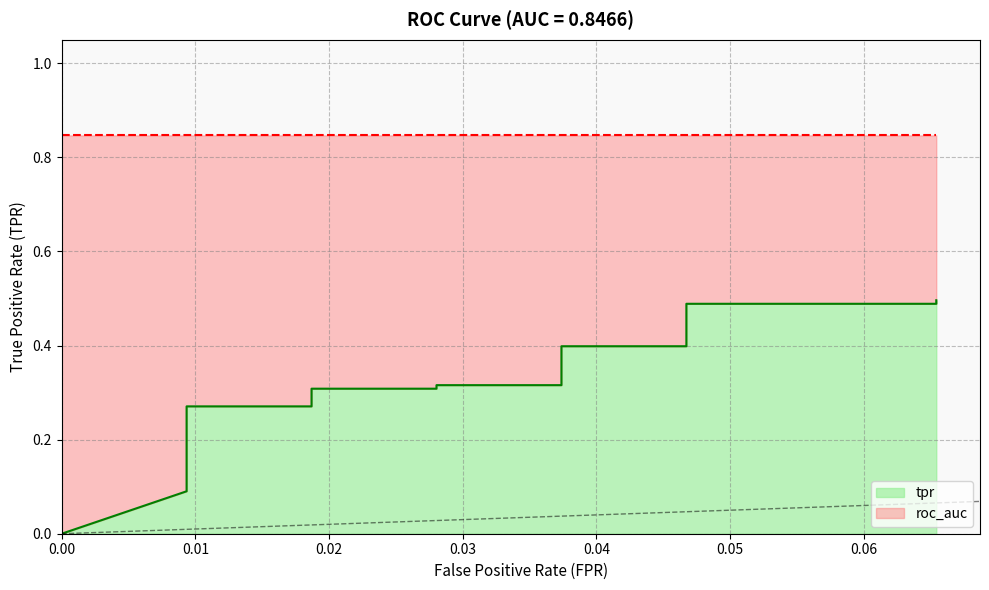

True or false: the data shows 0.2 at 0.009345794392523364.

False